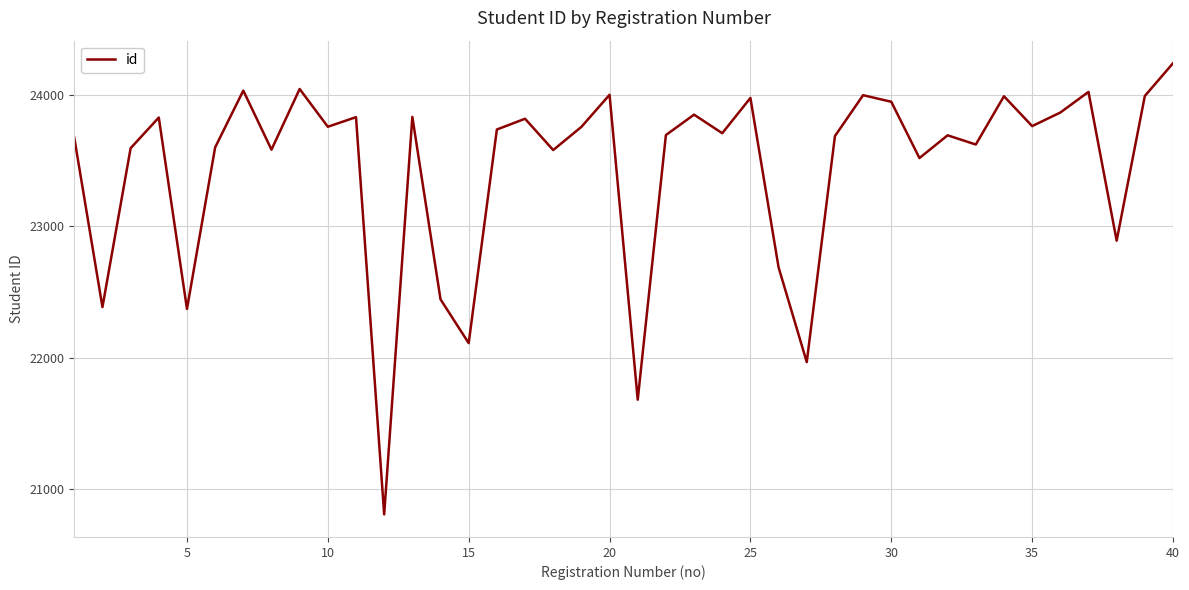

How many interior local peaks (higher than both neighbors) does the data have?

13